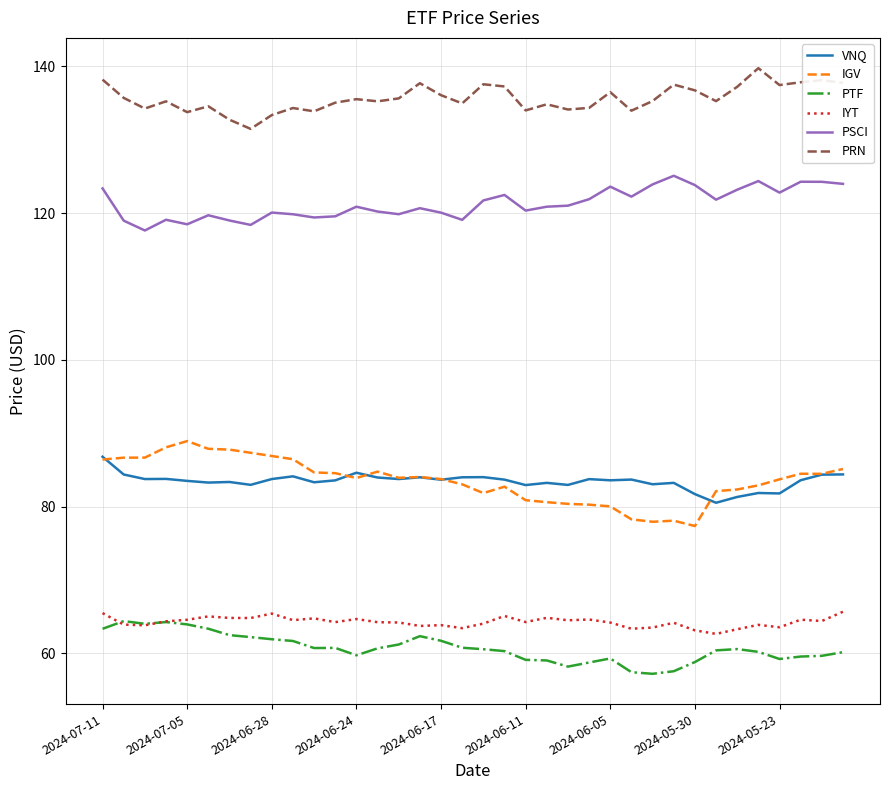

What is the minimum value for PTF?

57.2